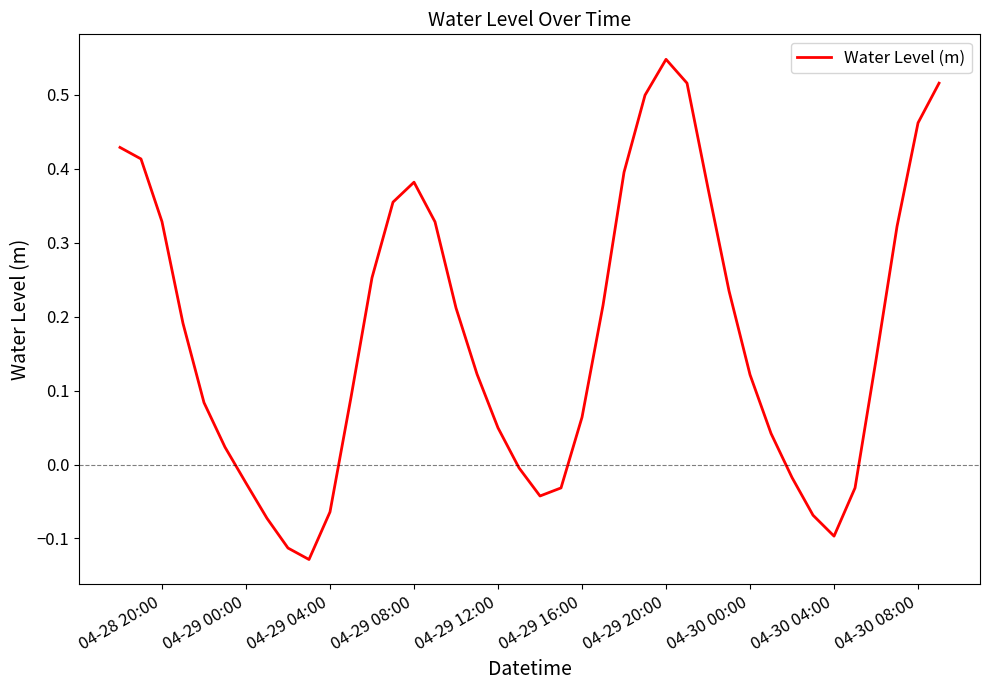

What is the difference between the maximum and minimum values?

0.7